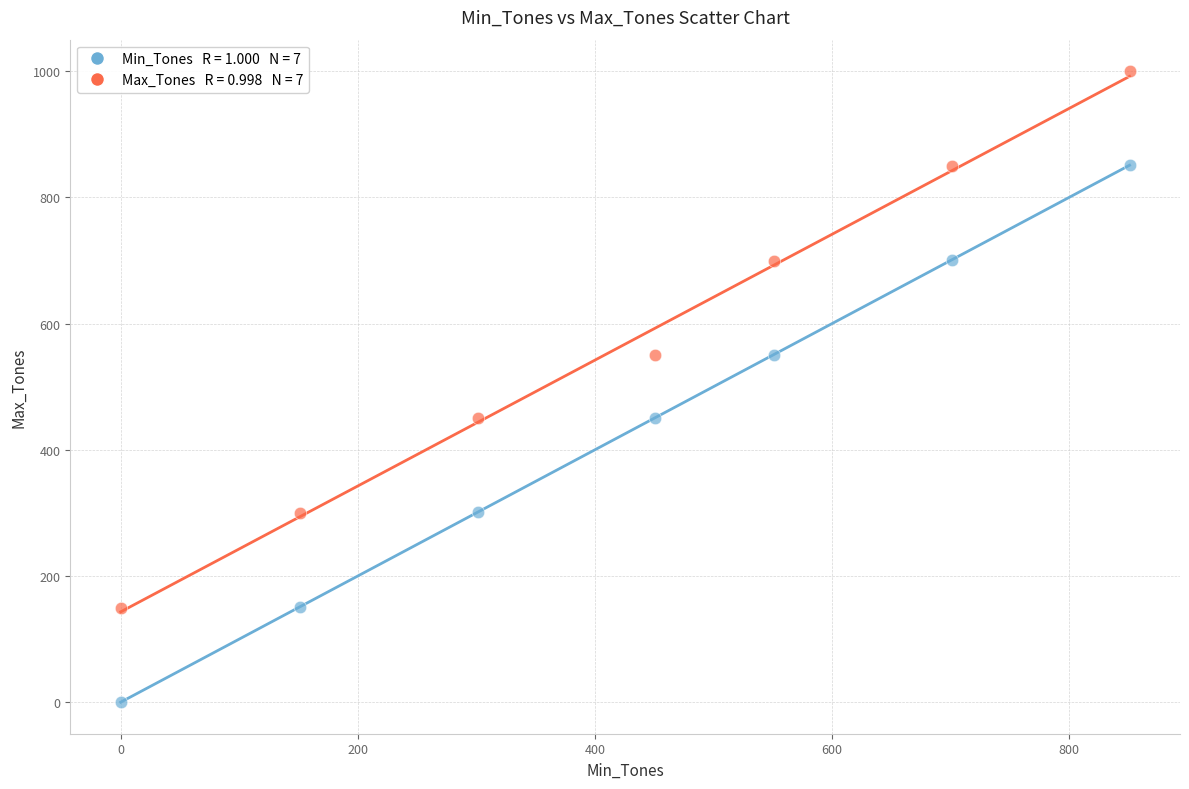

Across all data points, what is the range of X values (max minus min)?

851